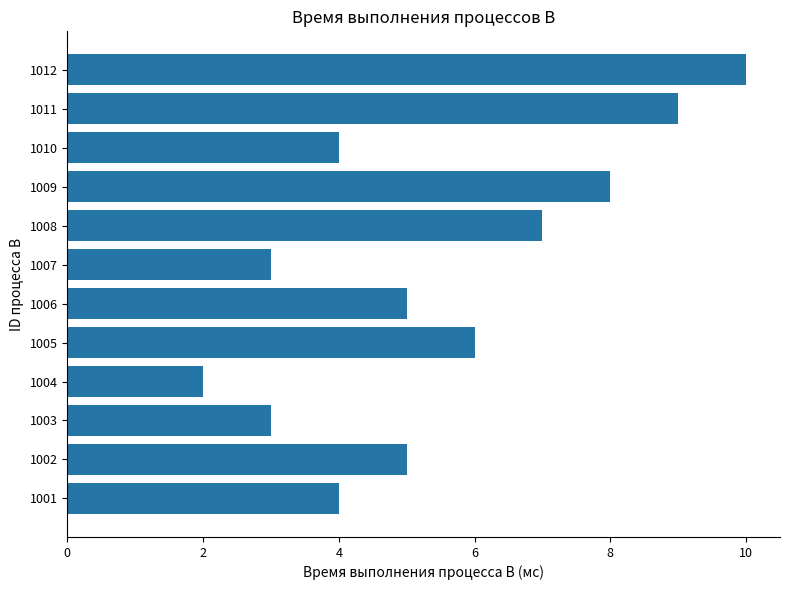

Which category has the highest value across all series?

1012